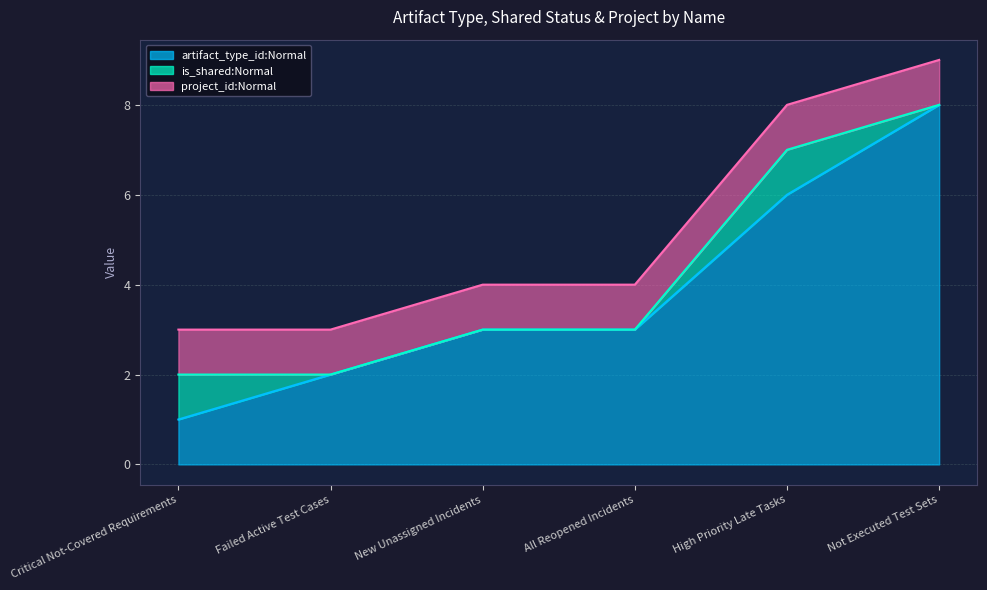

Where is is_shared:Normal nearest to the value 0?

Failed Active Test Cases